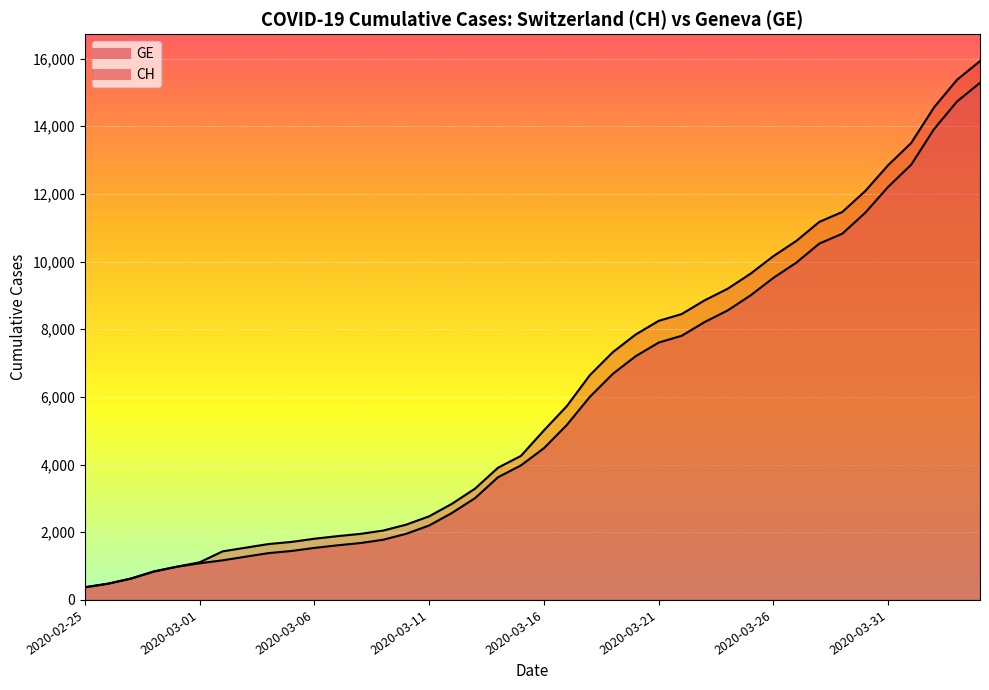

What are all the series names shown in the legend?

CH, GE